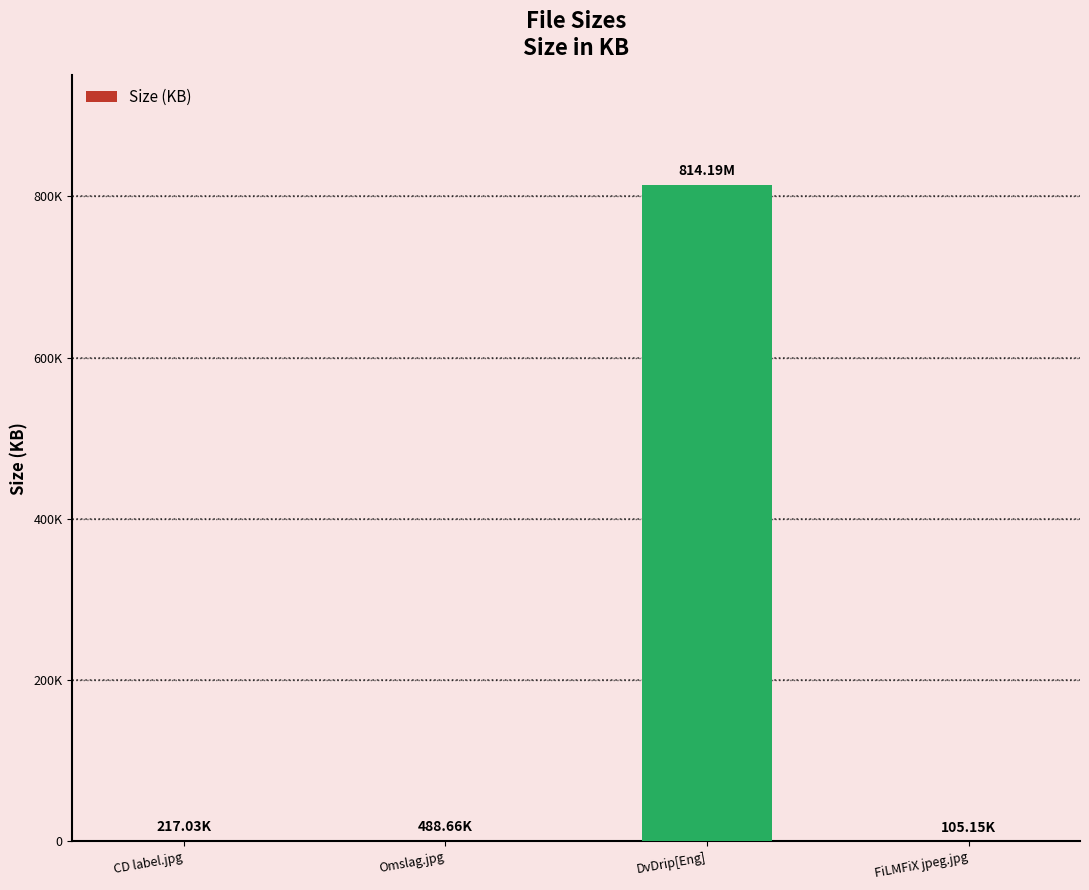

Are the bars horizontal?

No